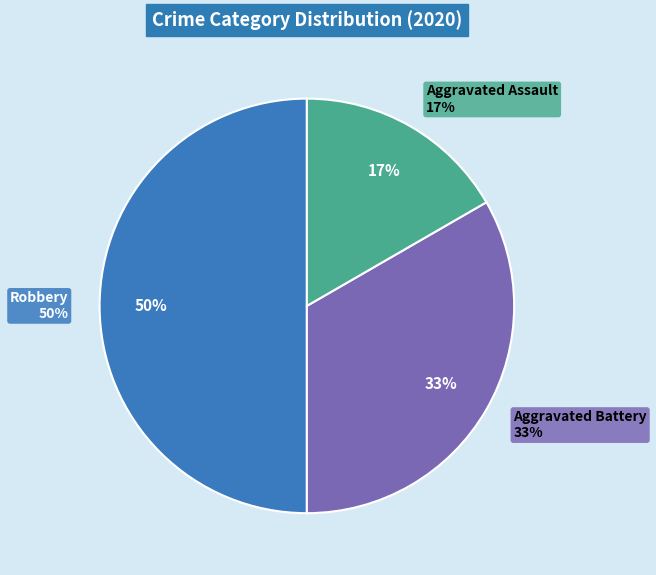

Count the number of slices in the pie.

3